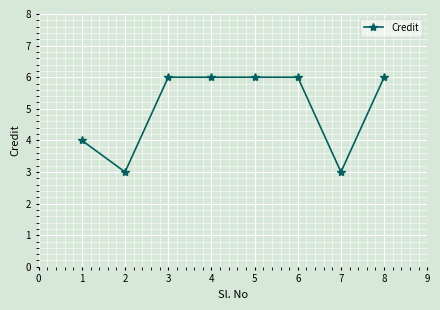

Reading left to right, list all the values displayed in this chart.

4	3	6	6	6	6	3	6